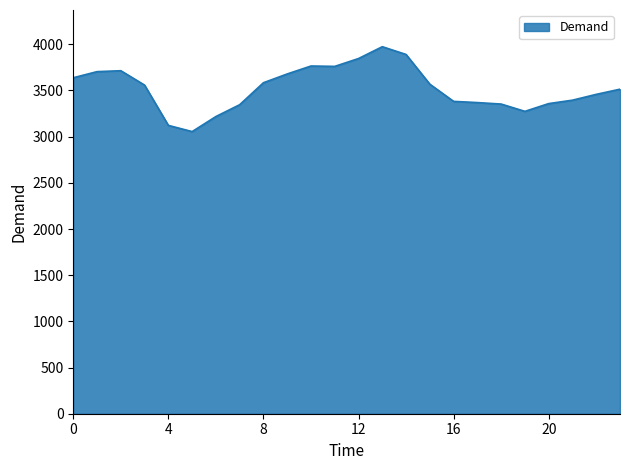

What is the difference between the maximum and minimum values?

919